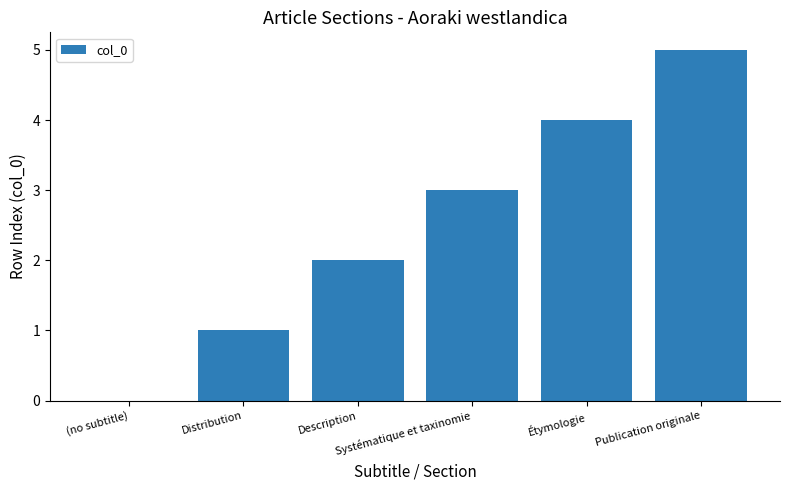

What is the sum of all values?

15